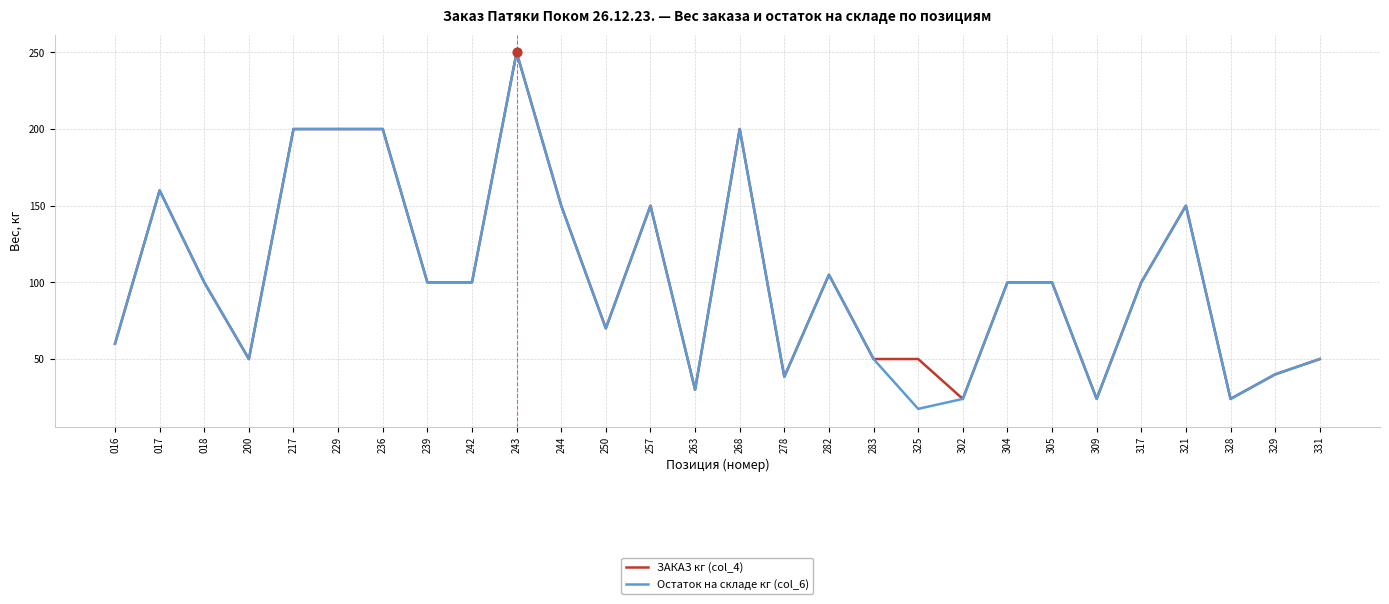

Is the value of Остаток на складе кг (col_6) at 321 greater than the value of ЗАКАЗ кг (col_4) at 268?

No